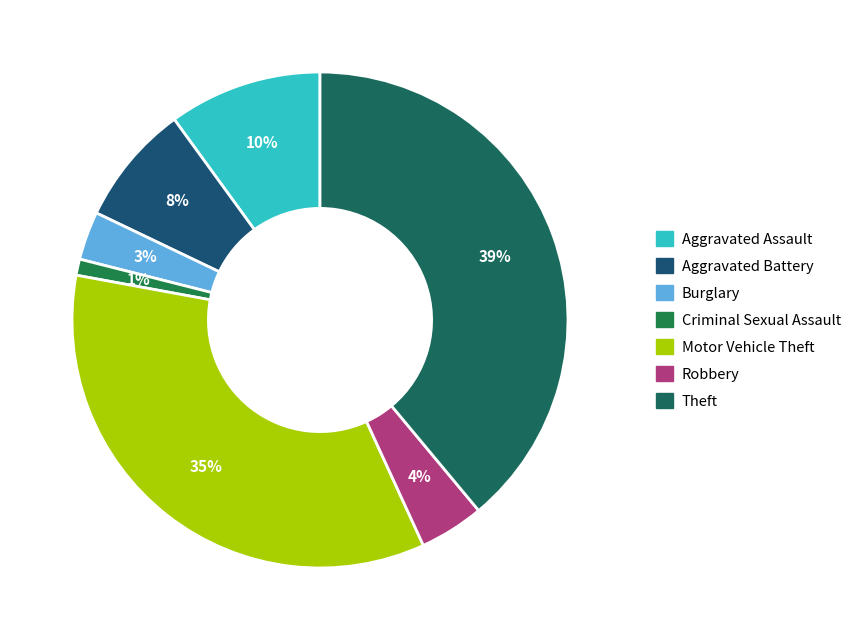

Which slice is the largest?

Theft